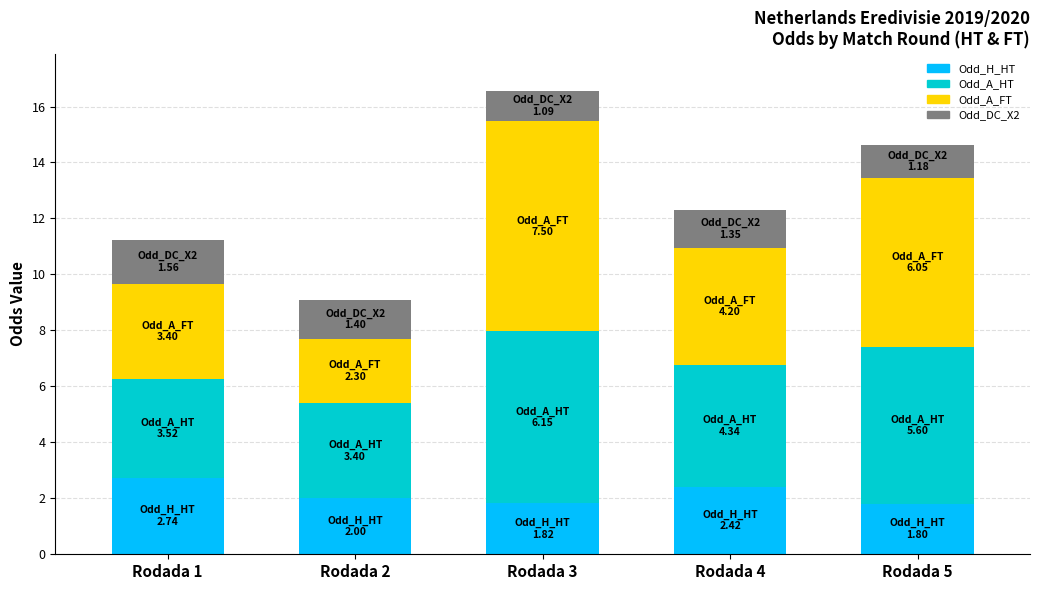

How many data points does each series have?

5